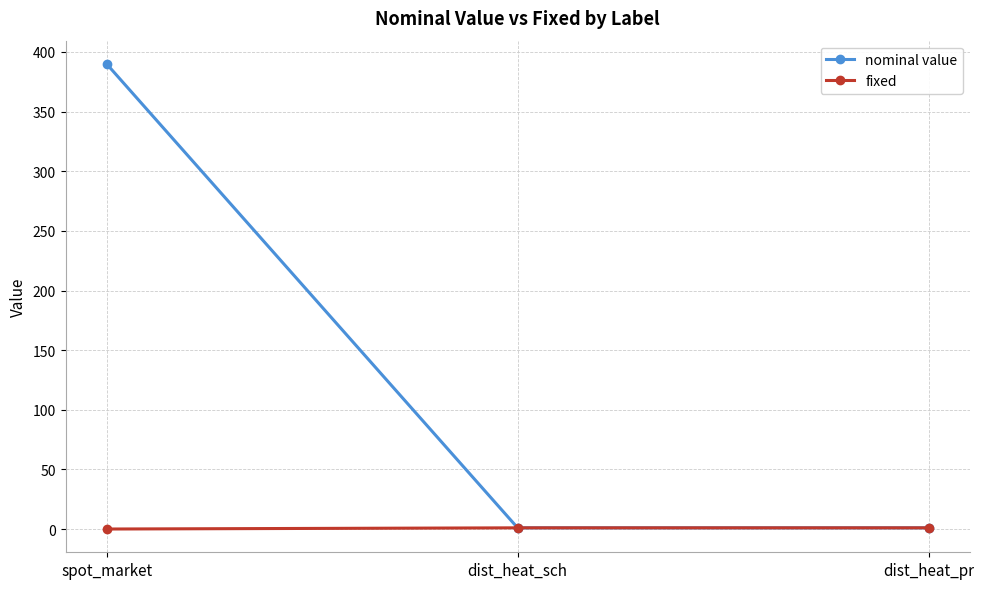

What is the spread (max minus min) of values at spot_market?

390